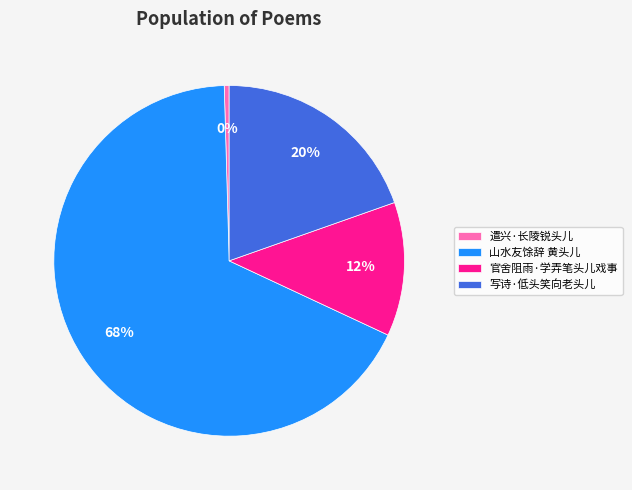

What percentage is the 写诗·低头笑向老头儿 slice, to the nearest percent?

20%